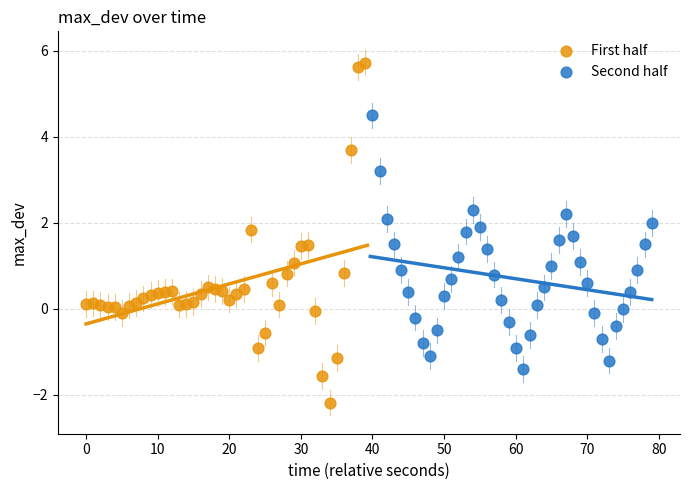

What are all the series names shown in the legend?

First half, Second half